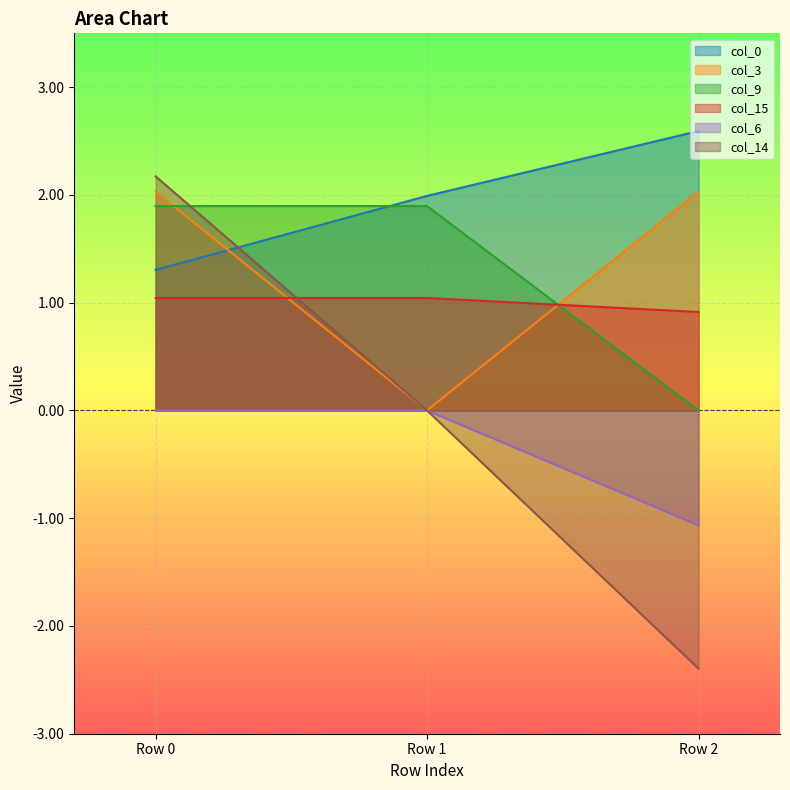

The col_9 series shows -0.8 at Row 2. True or false?

False